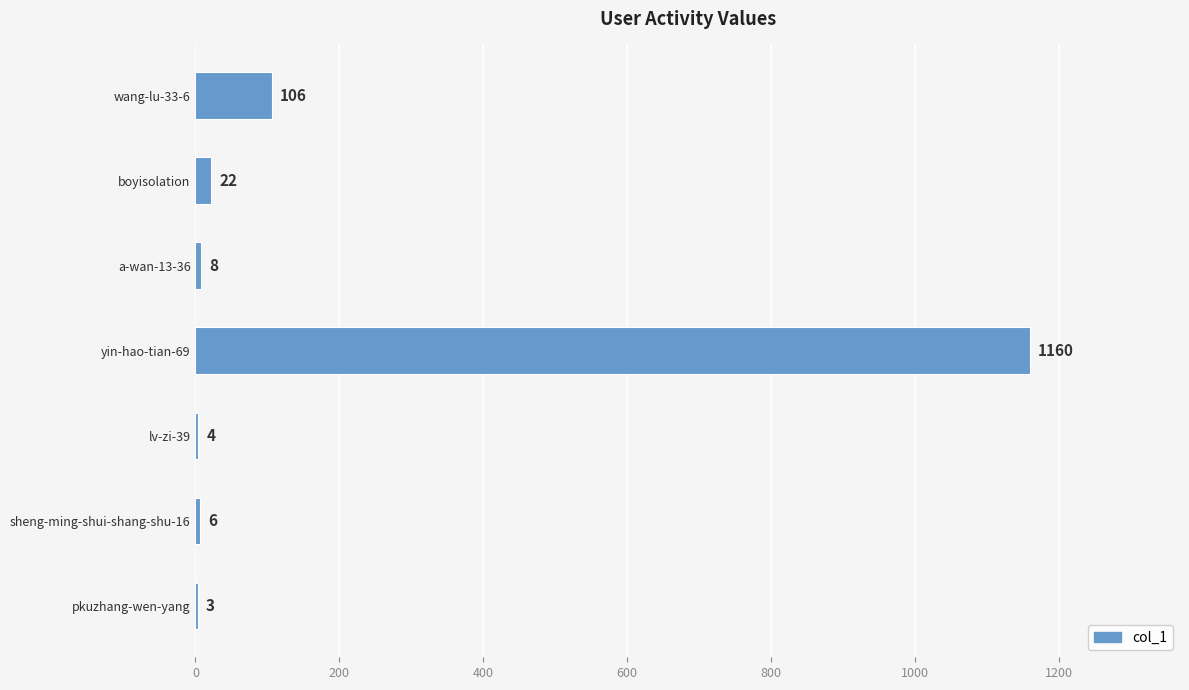

At which label is the value closest to 581?

wang-lu-33-6